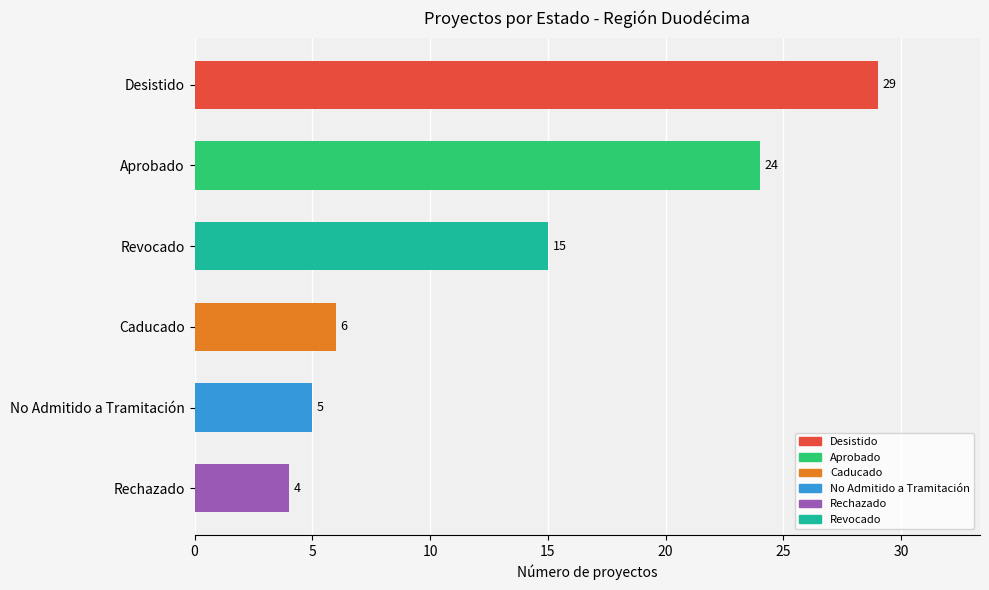

List the labels in order of value, largest first.

Desistido, Aprobado, Revocado, Caducado, No Admitido a Tramitación, Rechazado